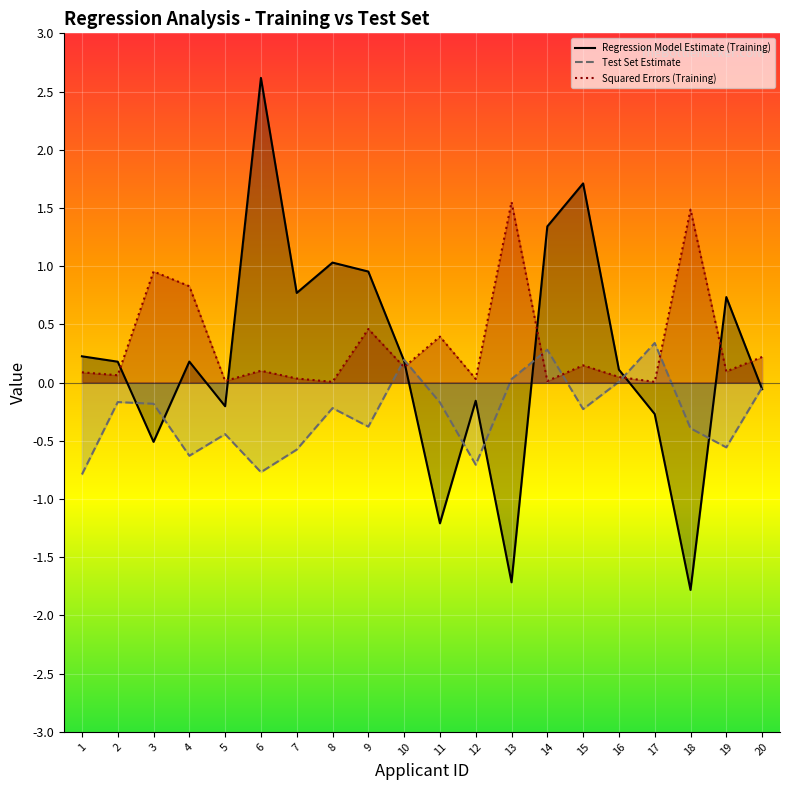

Read the Regression Model Estimate value at 2.

0.2